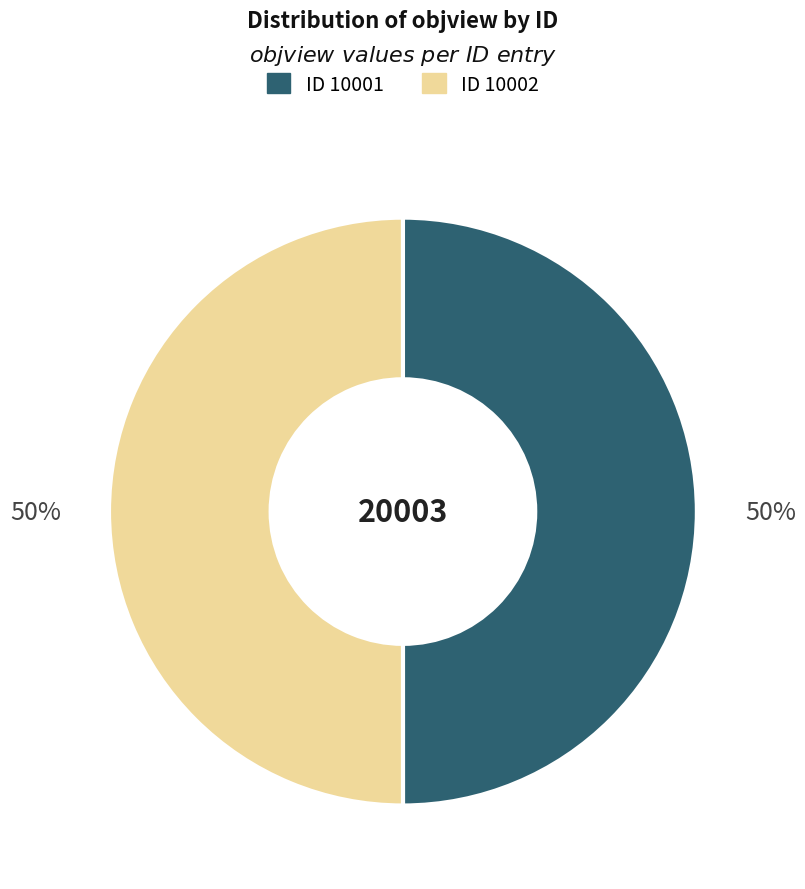

To the nearest percent, what is the average slice percentage?

50%